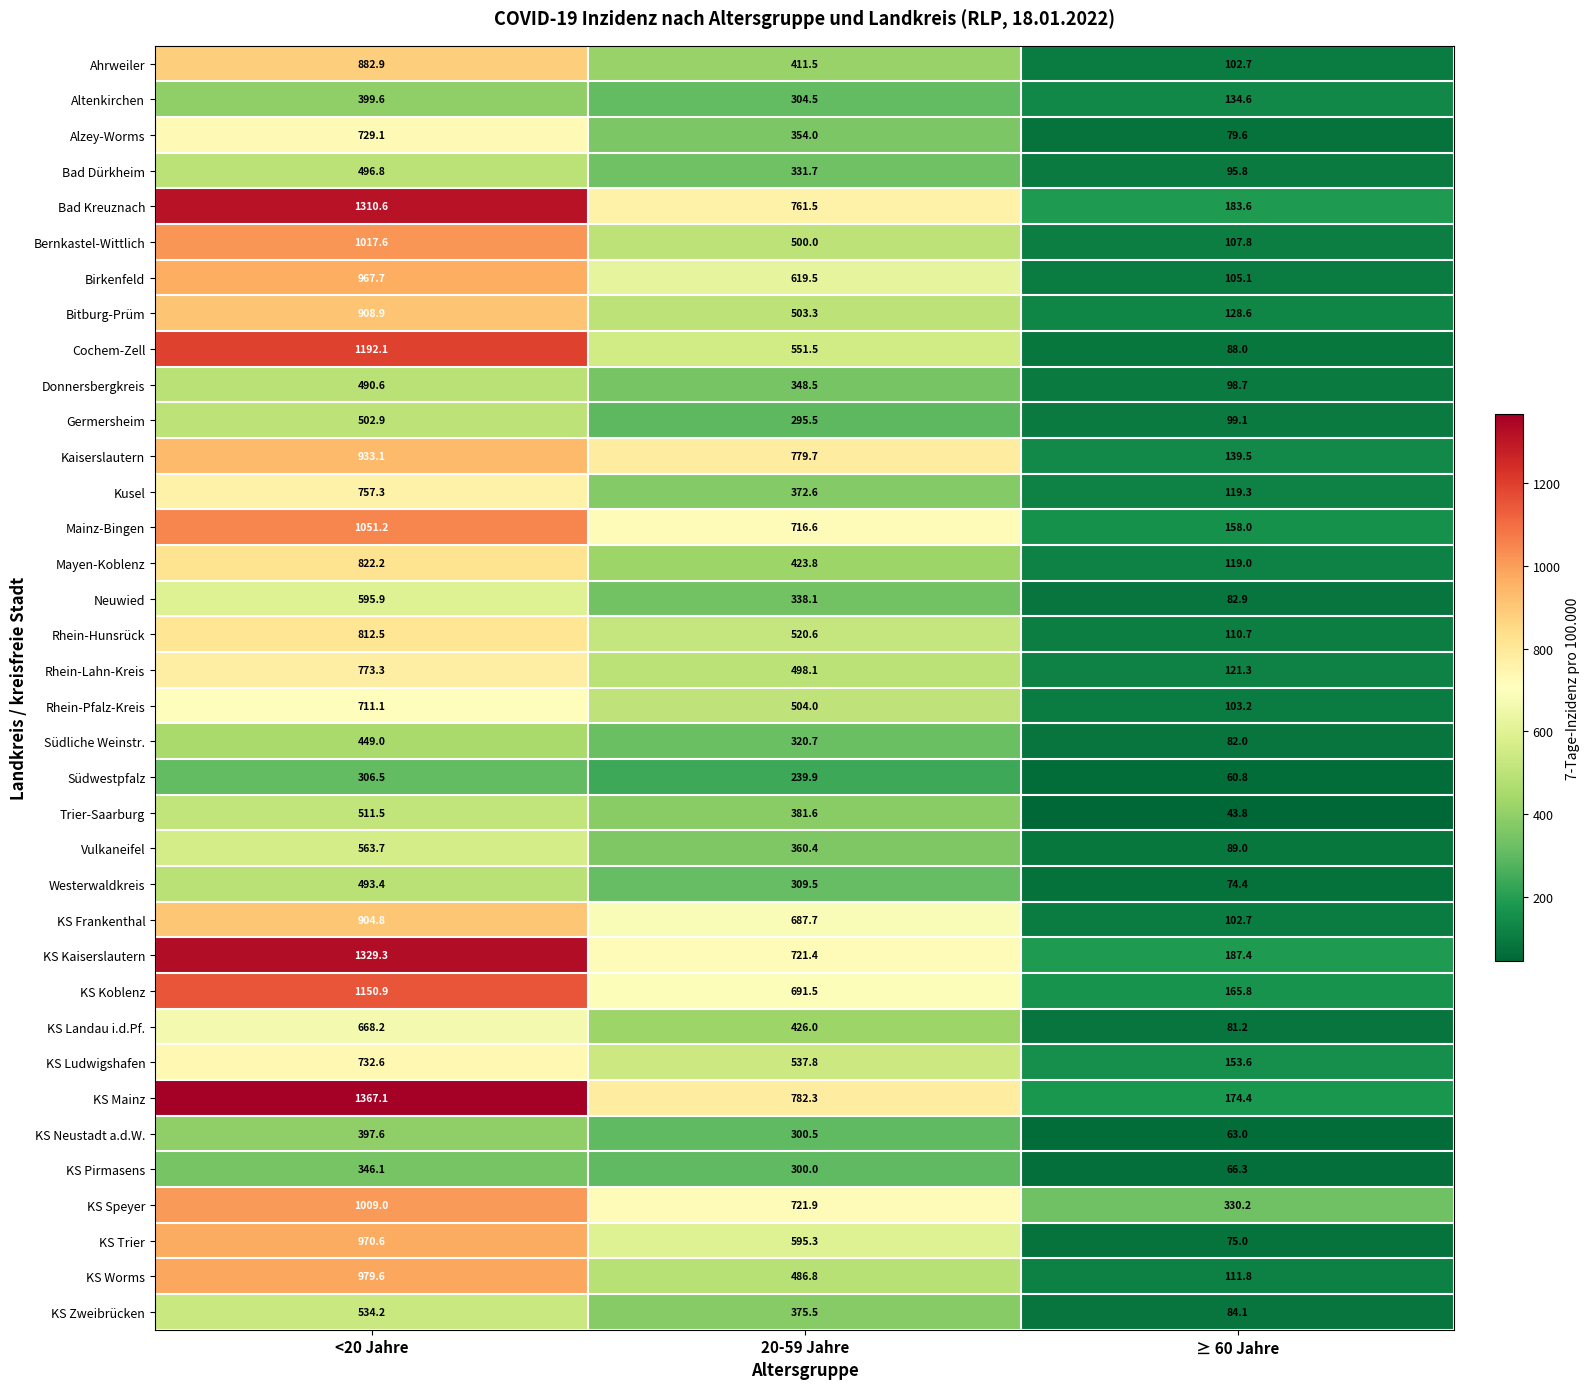

What is the total value across all series at ≥ 60 Jahre?

4123.0